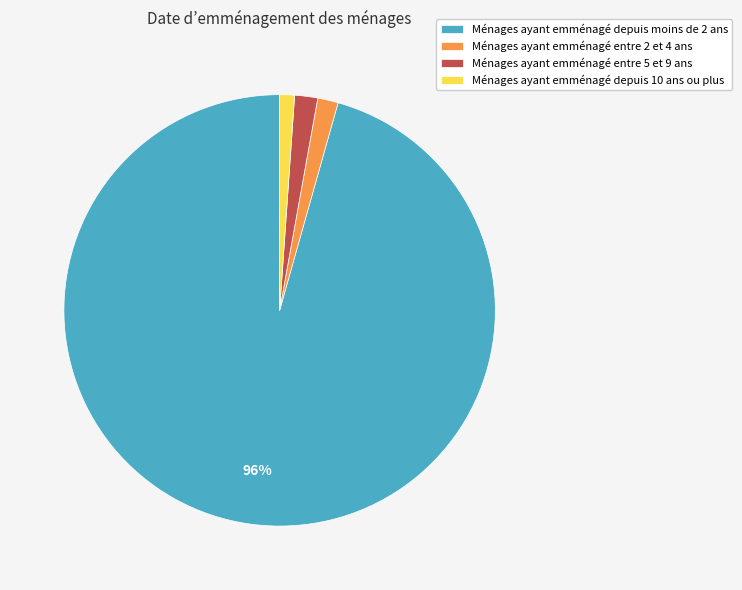

How many slices are in this pie chart?

4